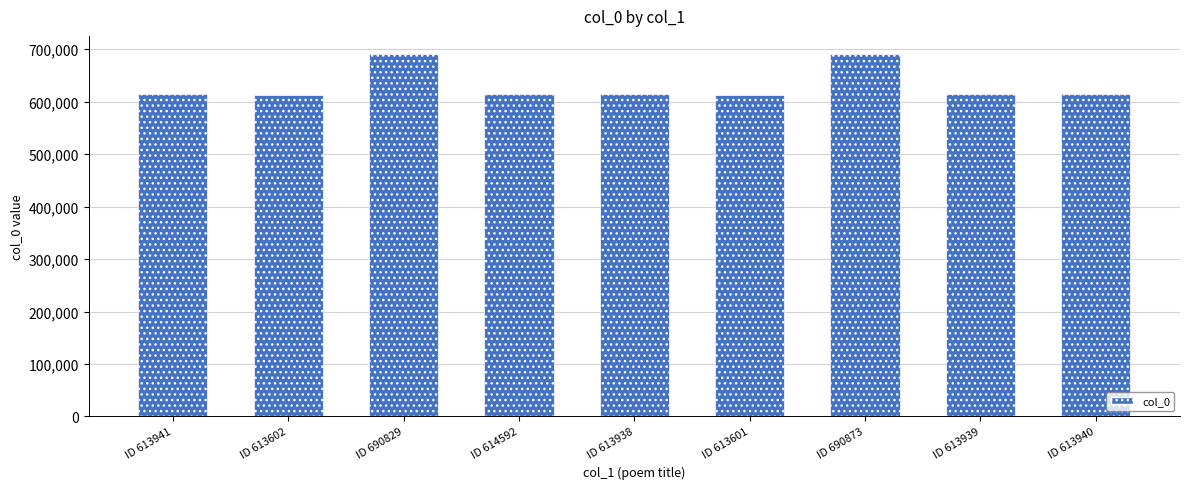

Read the value at ID 690829, to the nearest 10.

690830